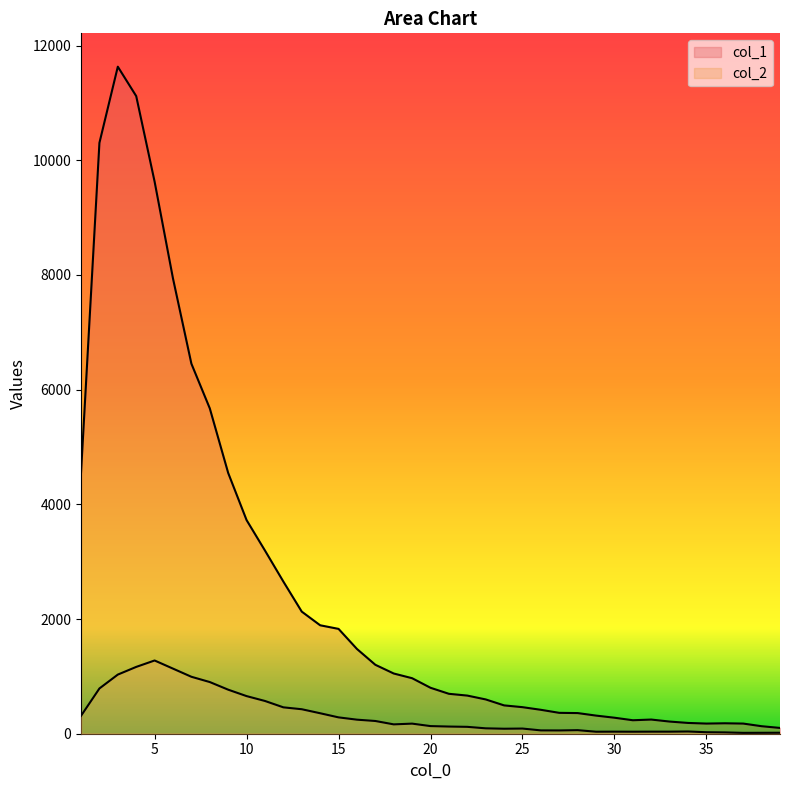

How many values in the col_1 series are below 801?

19